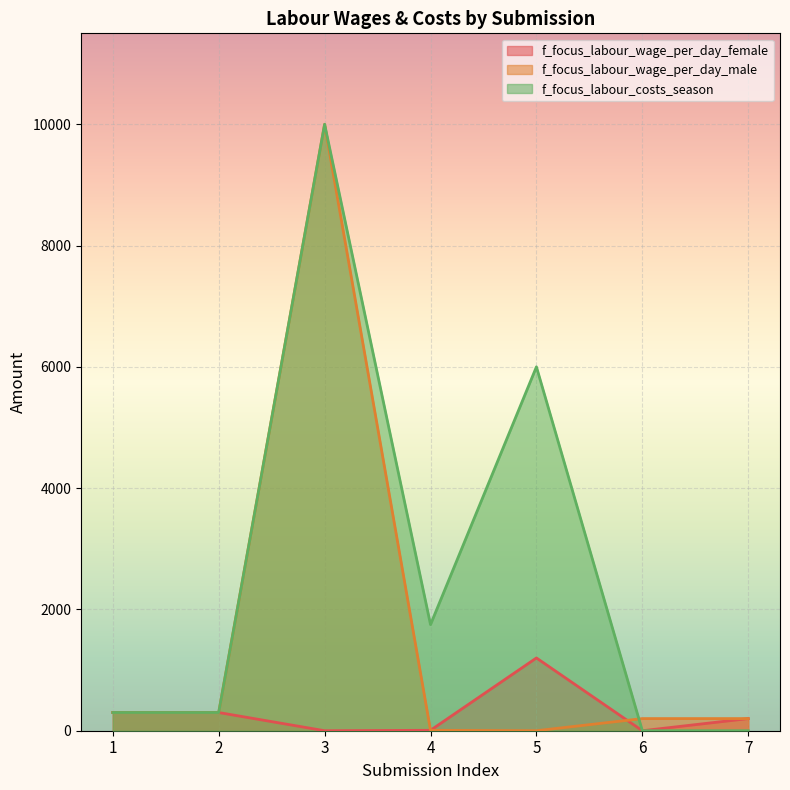

What are all the series names shown in the legend?

f_focus_labour_wage_per_day_female, f_focus_labour_wage_per_day_male, f_focus_labour_costs_season